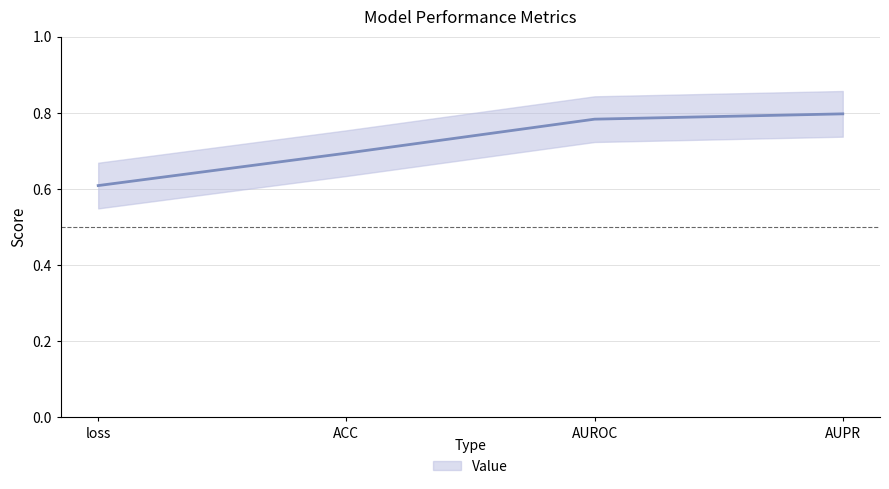

What is the sum of the values at AUPR and AUROC?

1.6